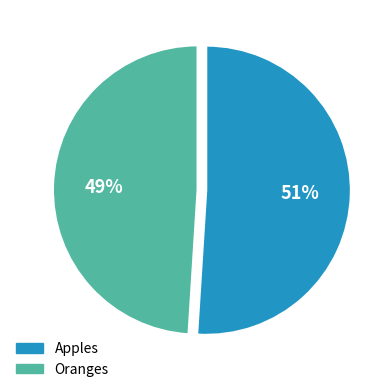

To the nearest percent, what is the difference between the Oranges and Apples slice percentages?

2%